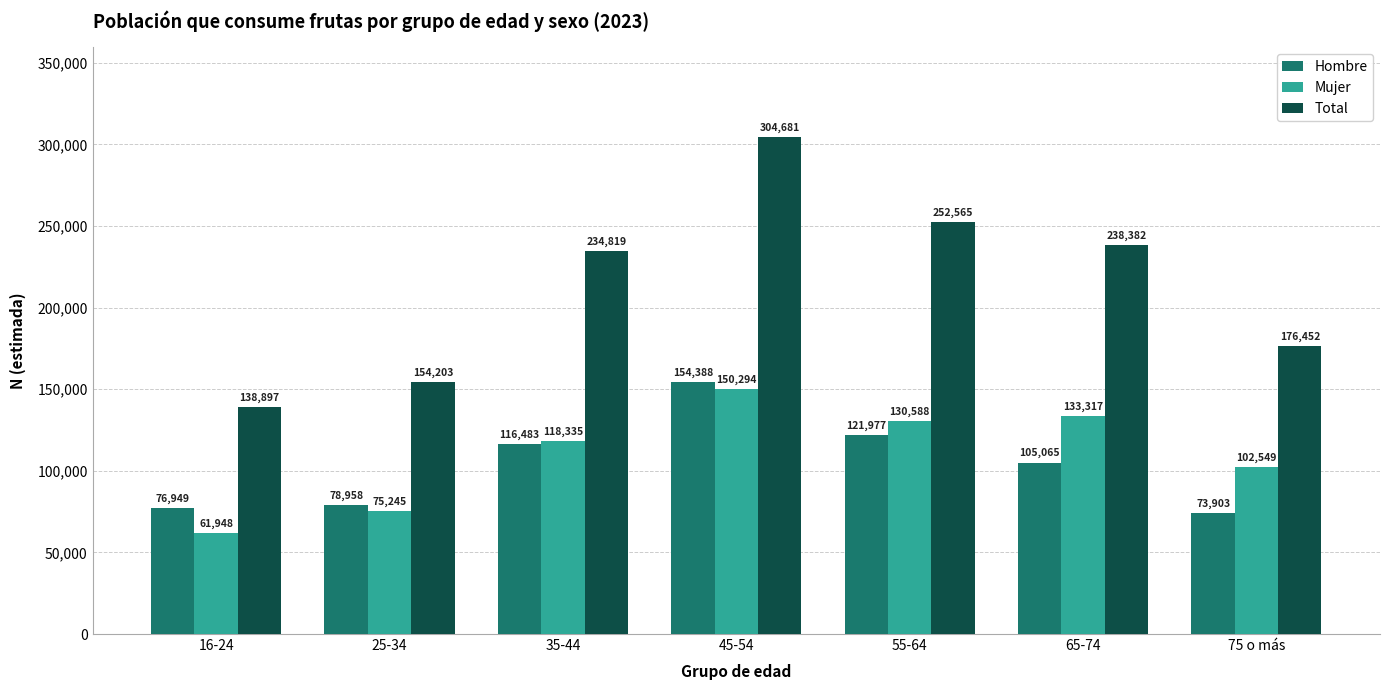

Is it true that Hombre equals 39166 at 65-74?

False